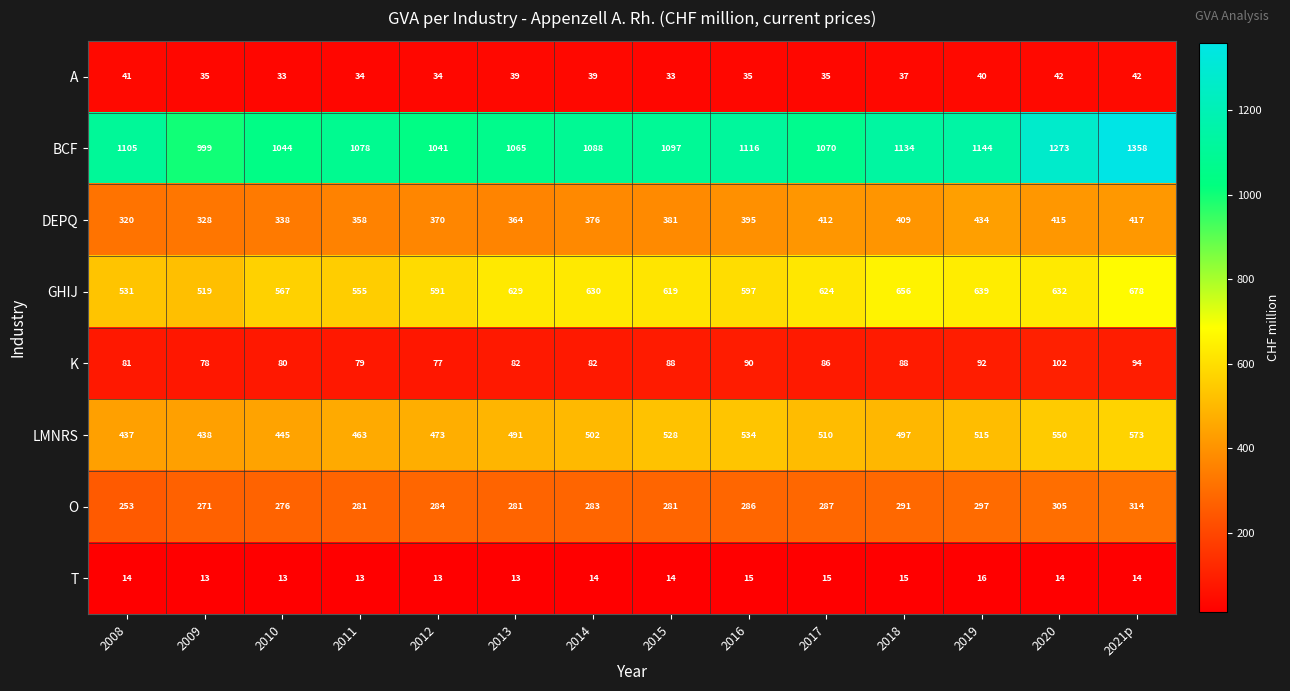

At how many categories does at least one series exceed 40?

14